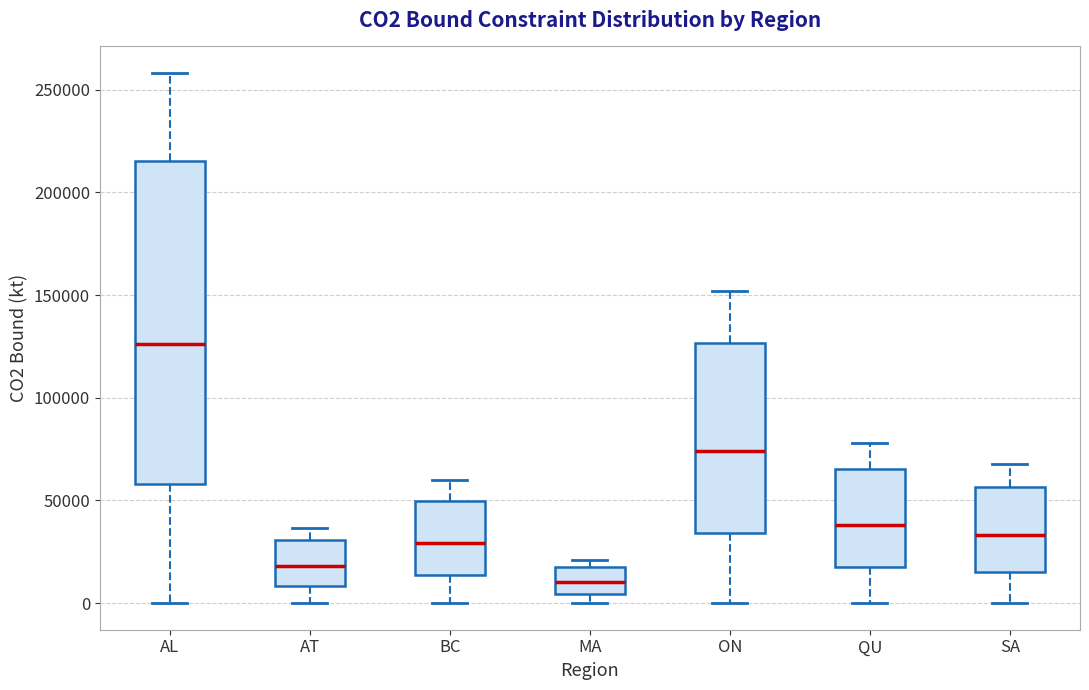

Where does the lower whisker of the box for ON end on the y-axis? The values are not printed on the chart, so give them approximately, as read against the axis.

0